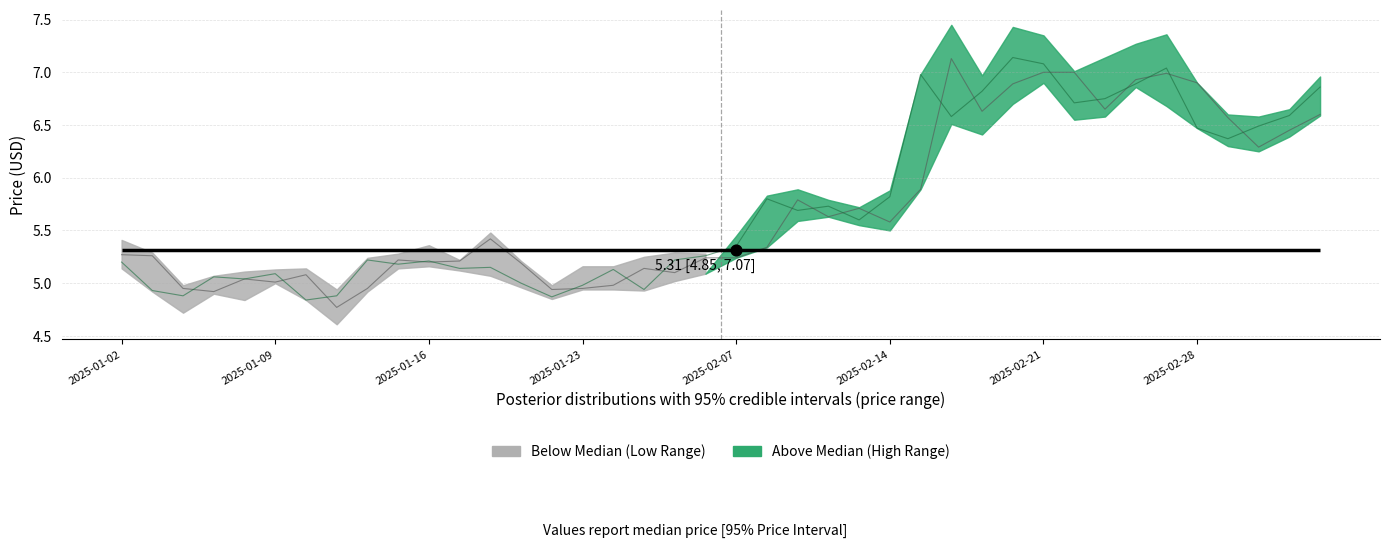

Is the value of close at 31 greater than the value of open at 37?

Yes